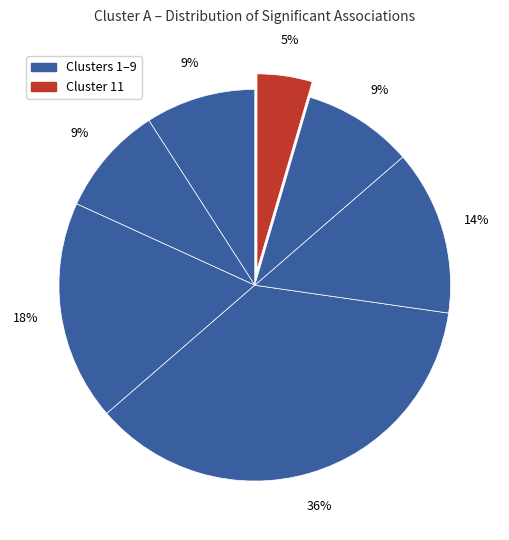

How many slices are in this pie chart?

7